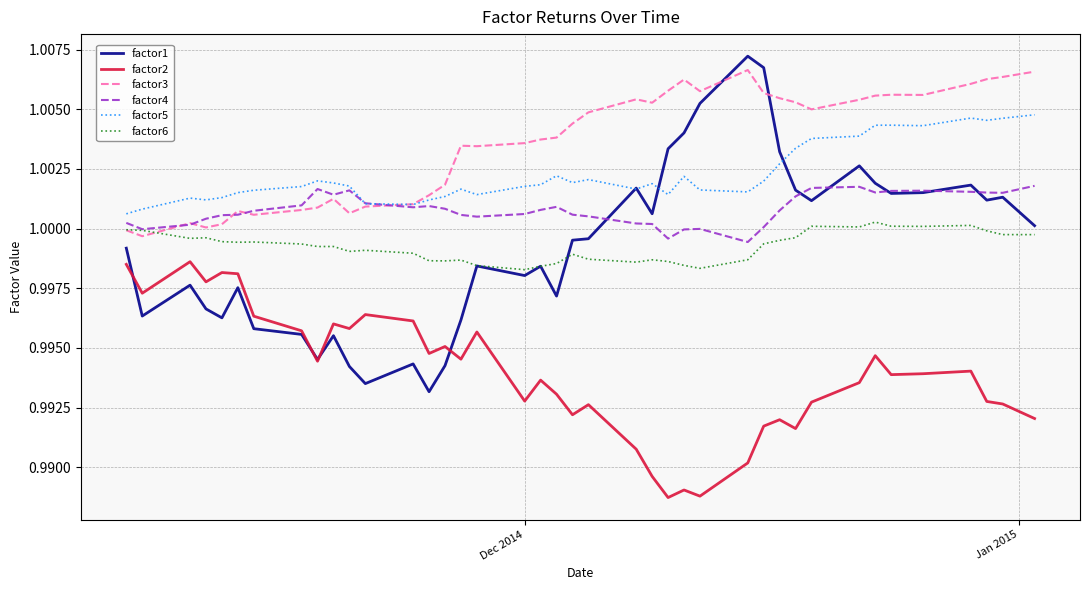

How many lines are shown in the chart?

6